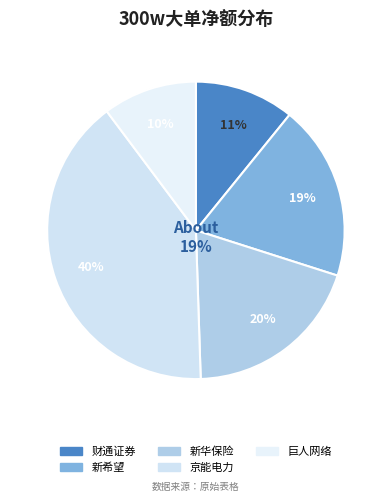

Is it true that 财通证券 is 1% of the pie?

False